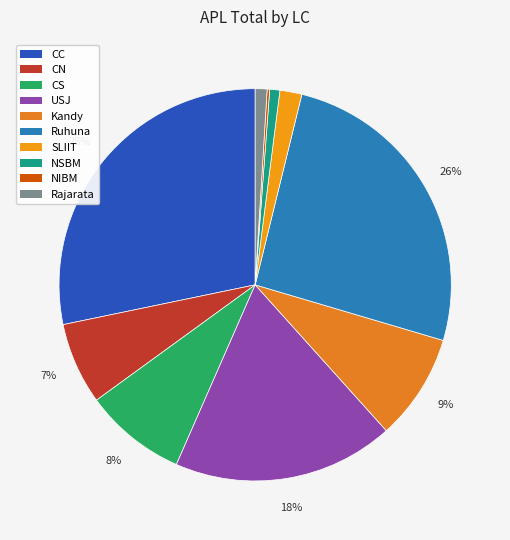

How many slices are in this pie chart?

10